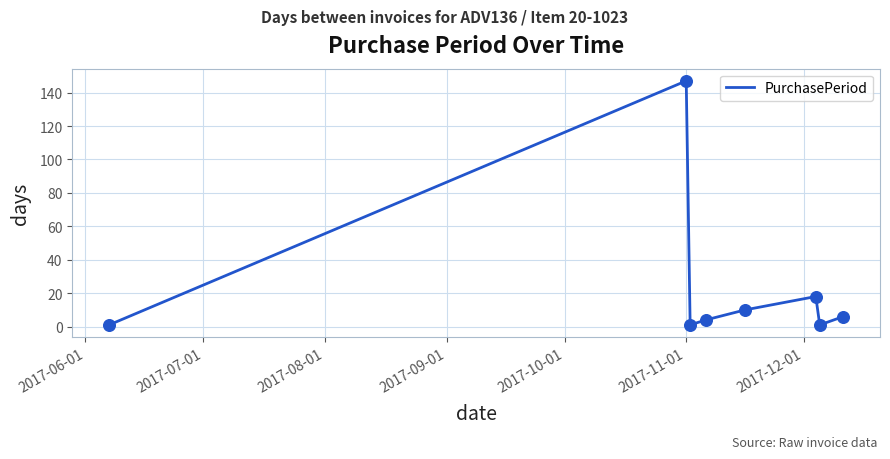

How many interior local peaks (higher than both neighbors) does the data have?

2